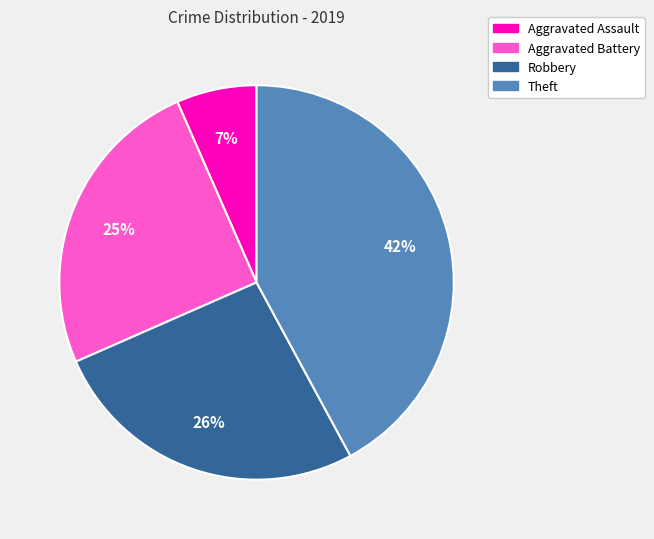

Do Robbery and Theft together represent more than half of the pie?

Yes